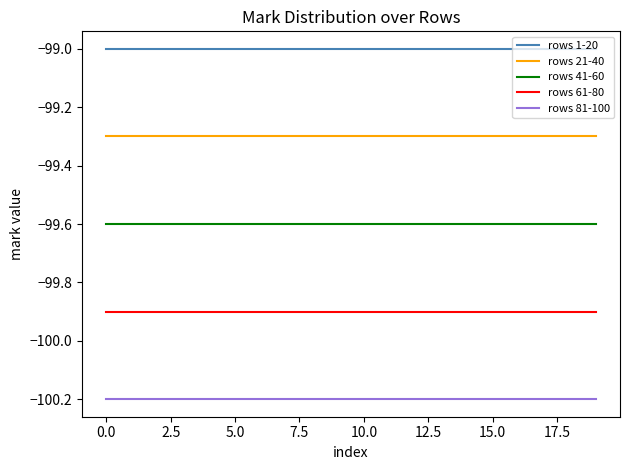

What is the maximum value shown in the chart?

-99.0